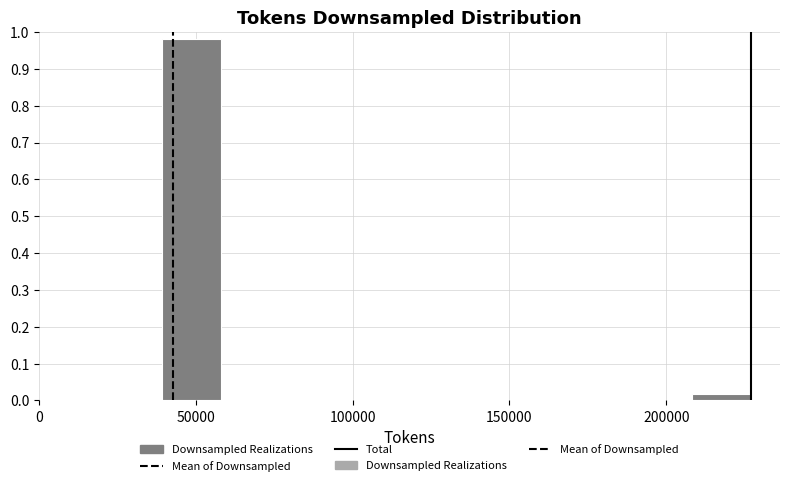

Read against the x-axis, roughly where is the centre of the tallest bar?

50000